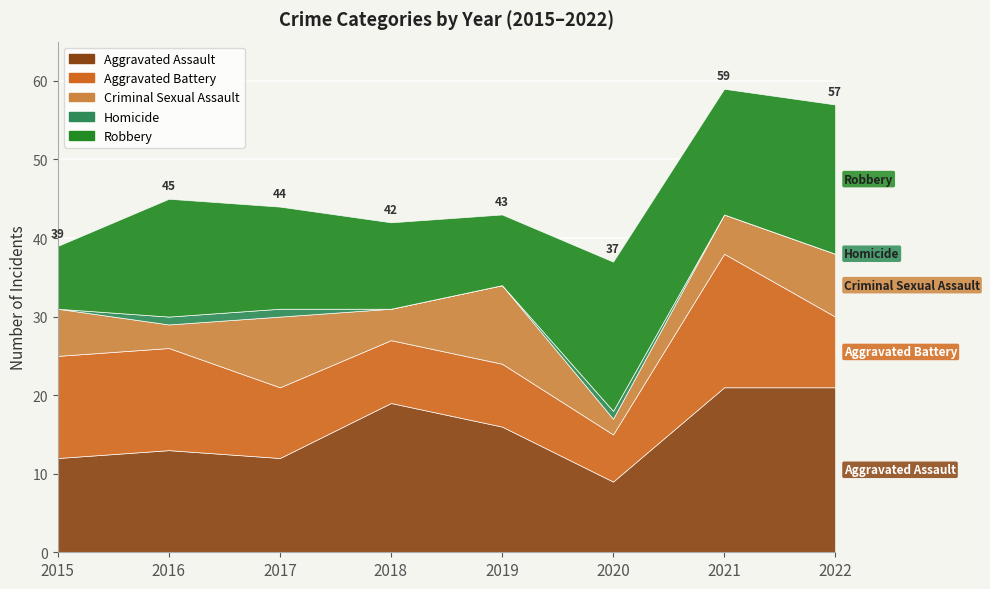

At which category is the sum across all series the highest?

2021